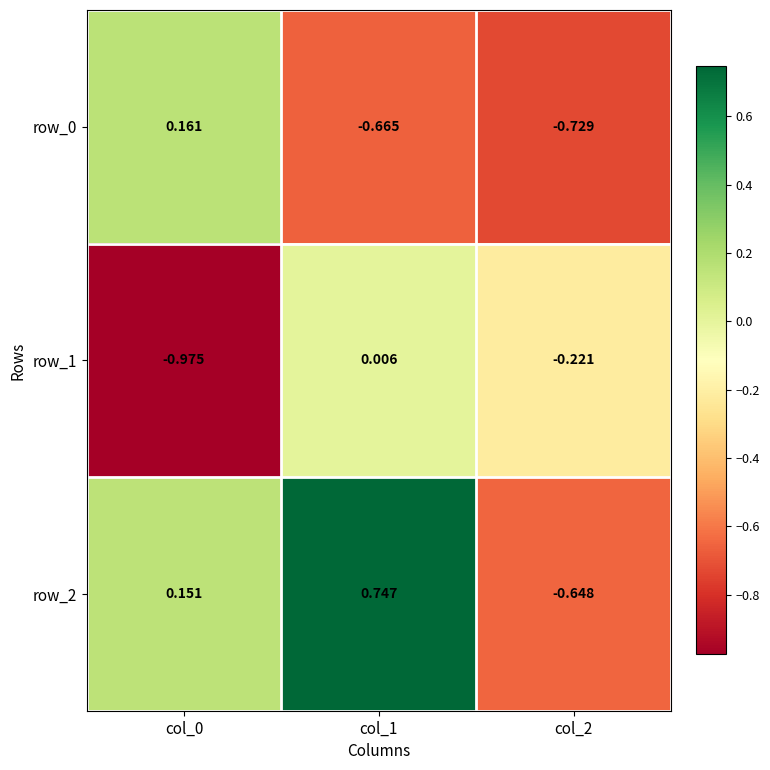

At how many categories does at least one series exceed 0?

2